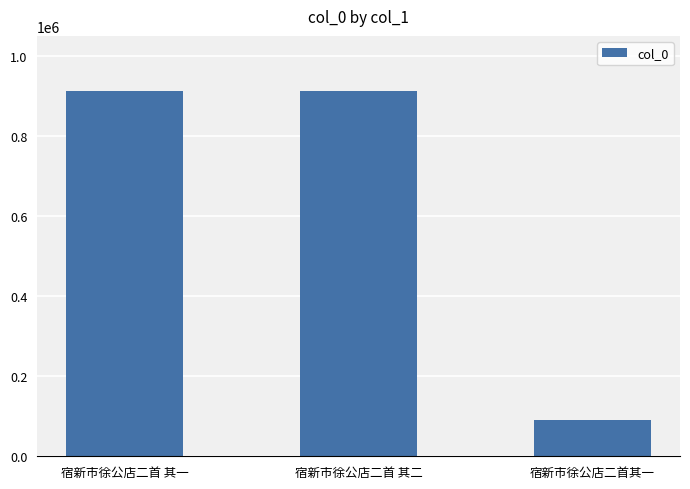

What is the maximum value shown in the chart?

913377